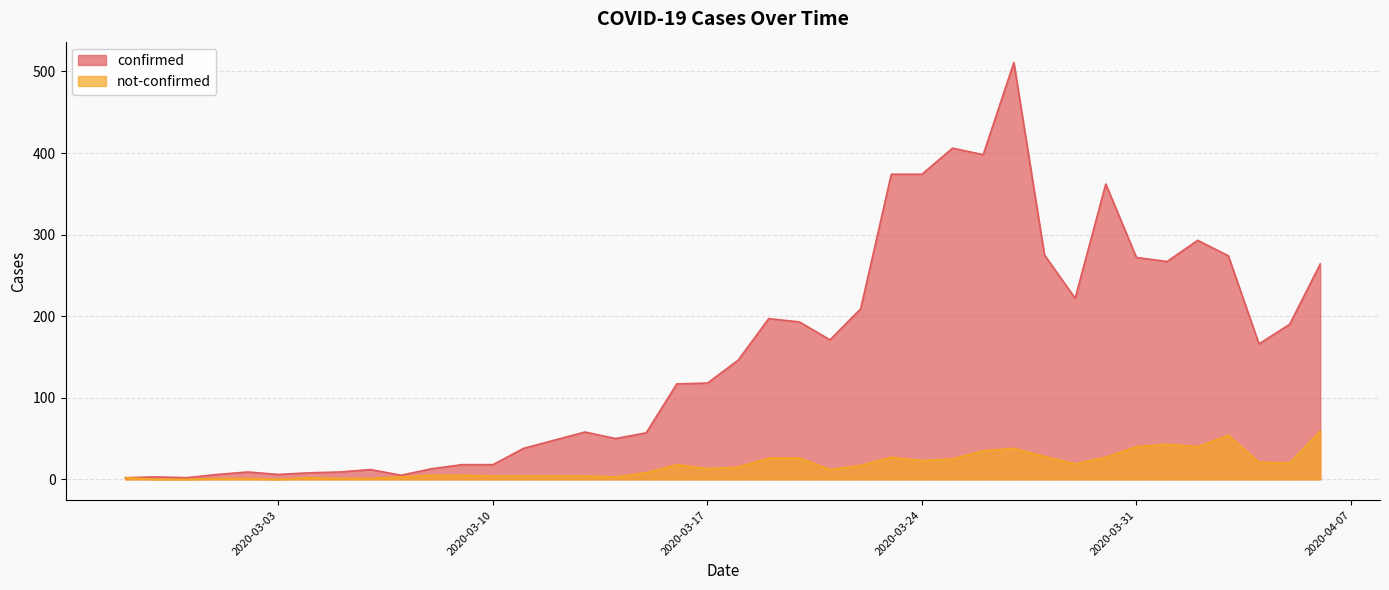

Is the value of not-confirmed at 2020-03-29 greater than the value of confirmed at 2020-03-07?

Yes